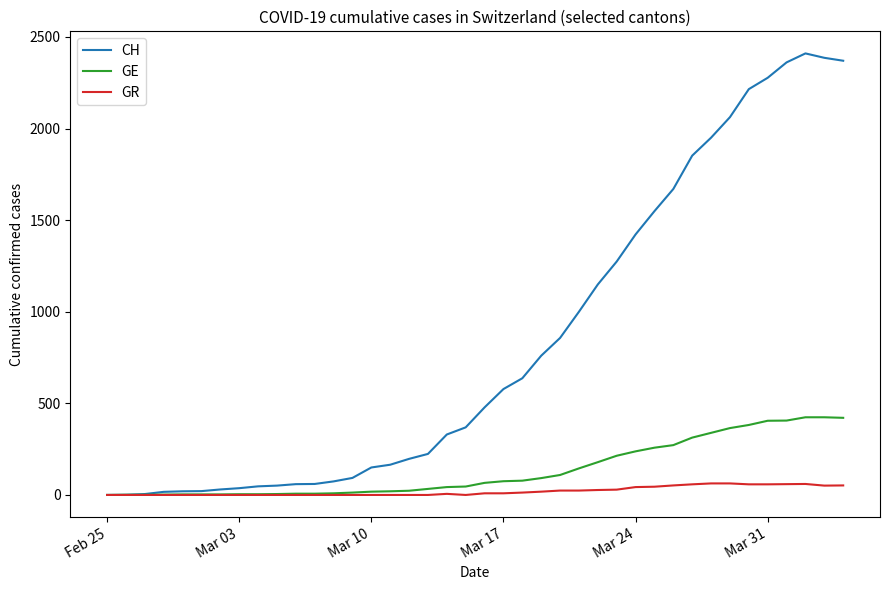

What is the greatest value displayed?

2410